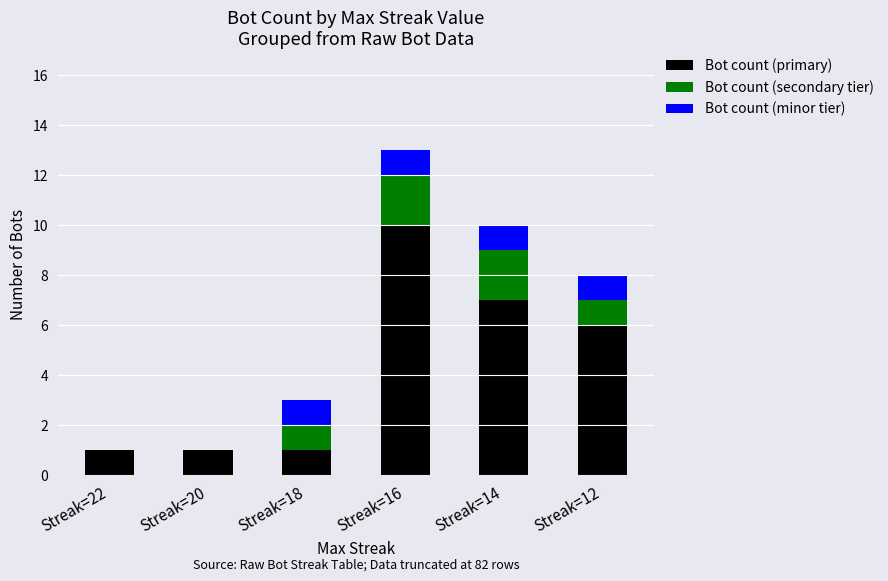

How many data points does each series have?

6